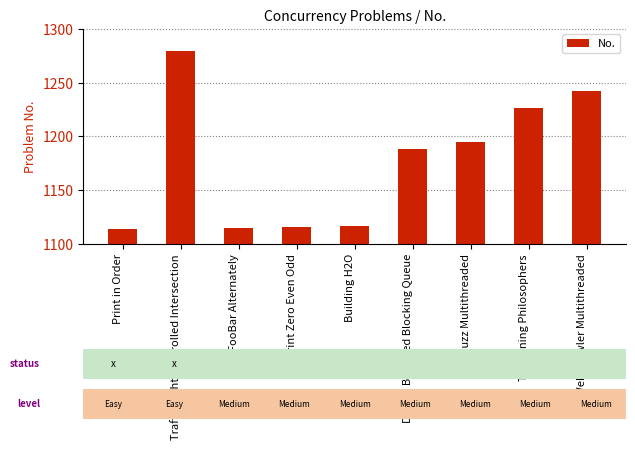

What is the sum of the values at The Dining Philosophers and Traffic Light Controlled Intersection?

2505